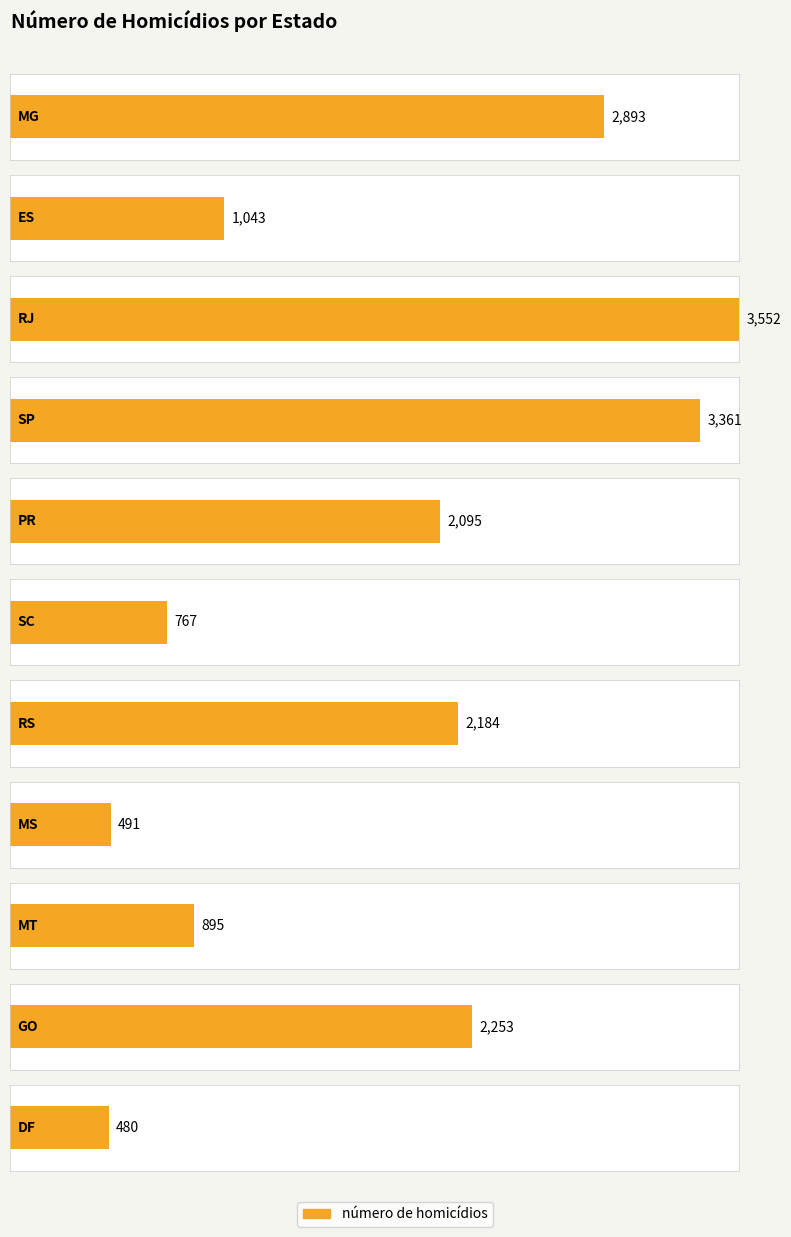

Which category has the highest value across all series?

RJ